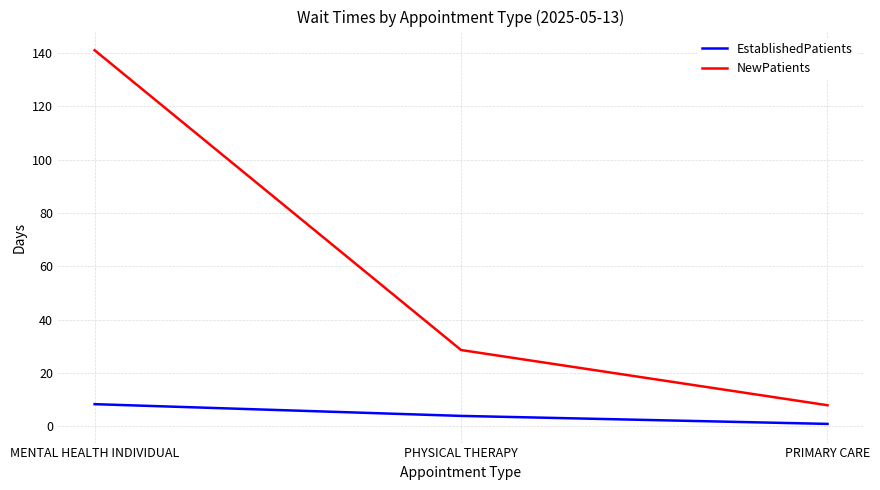

Where is NewPatients nearest to the value 74?

PHYSICAL THERAPY